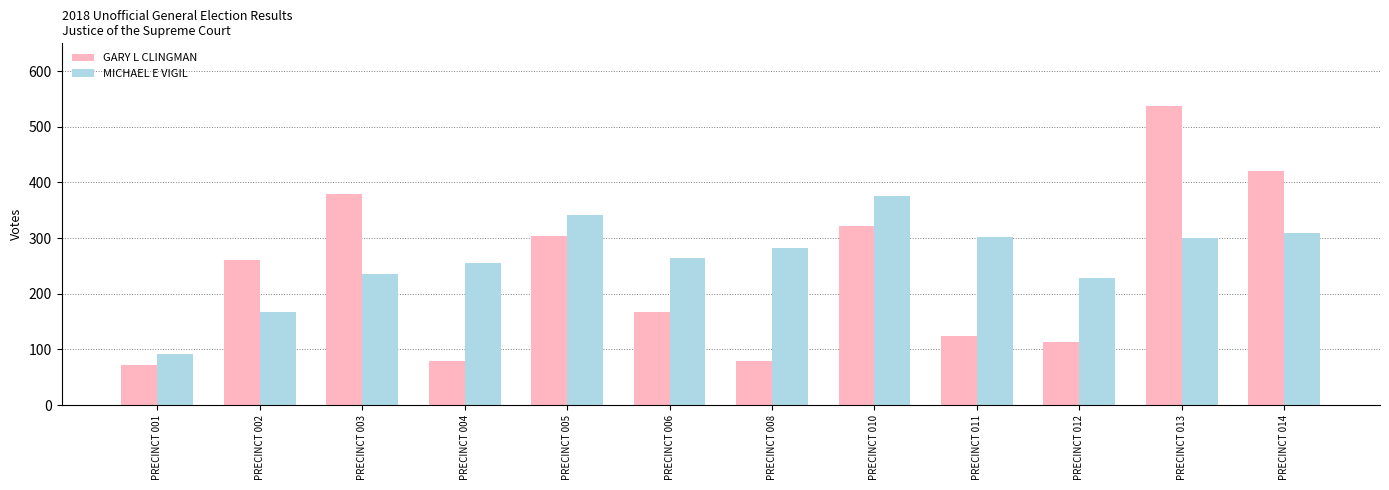

What is the difference between the GARY L CLINGMAN values at PRECINCT 005 and PRECINCT 014?

118